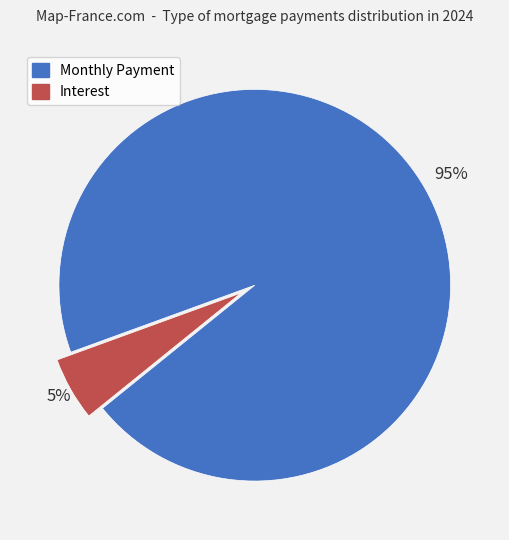

What is the largest slice in the pie chart?

Monthly Payment